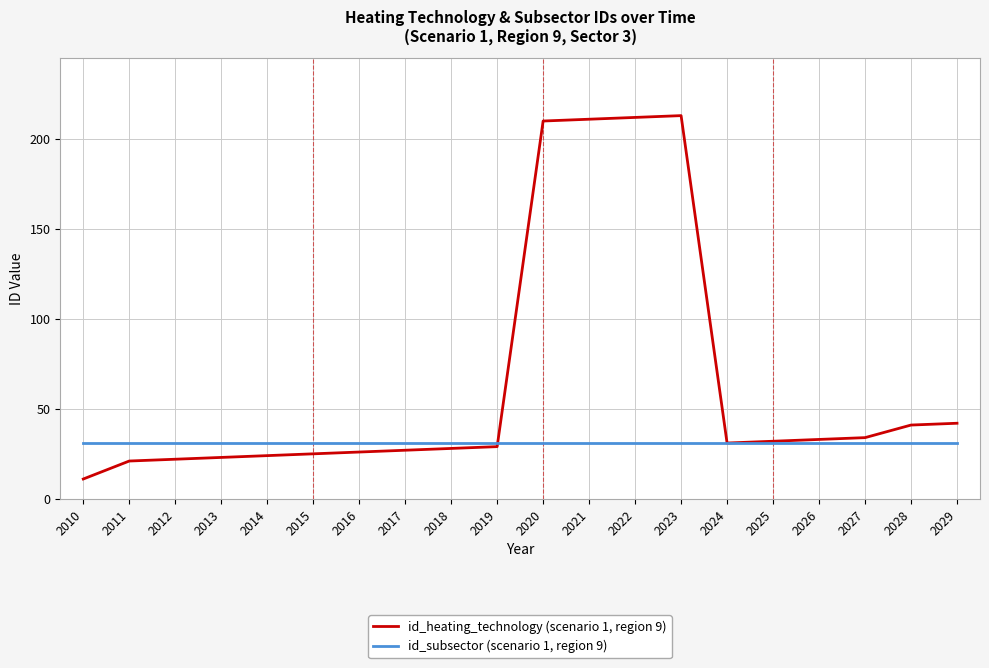

Is it true that id_subsector (scenario 1, region 9) equals 31 at 2014?

True